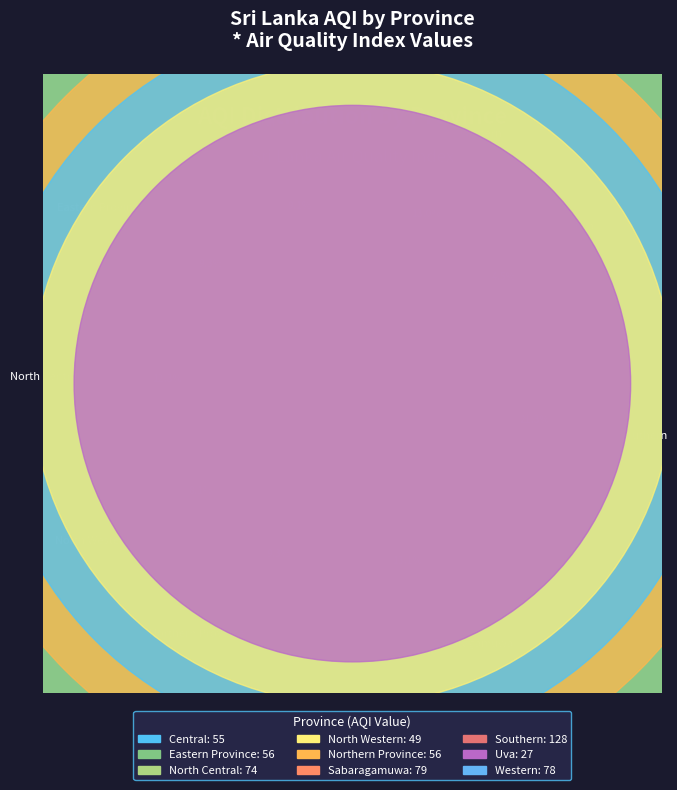

What is the change in value from Northern Province to Sabaragamuwa?

+23